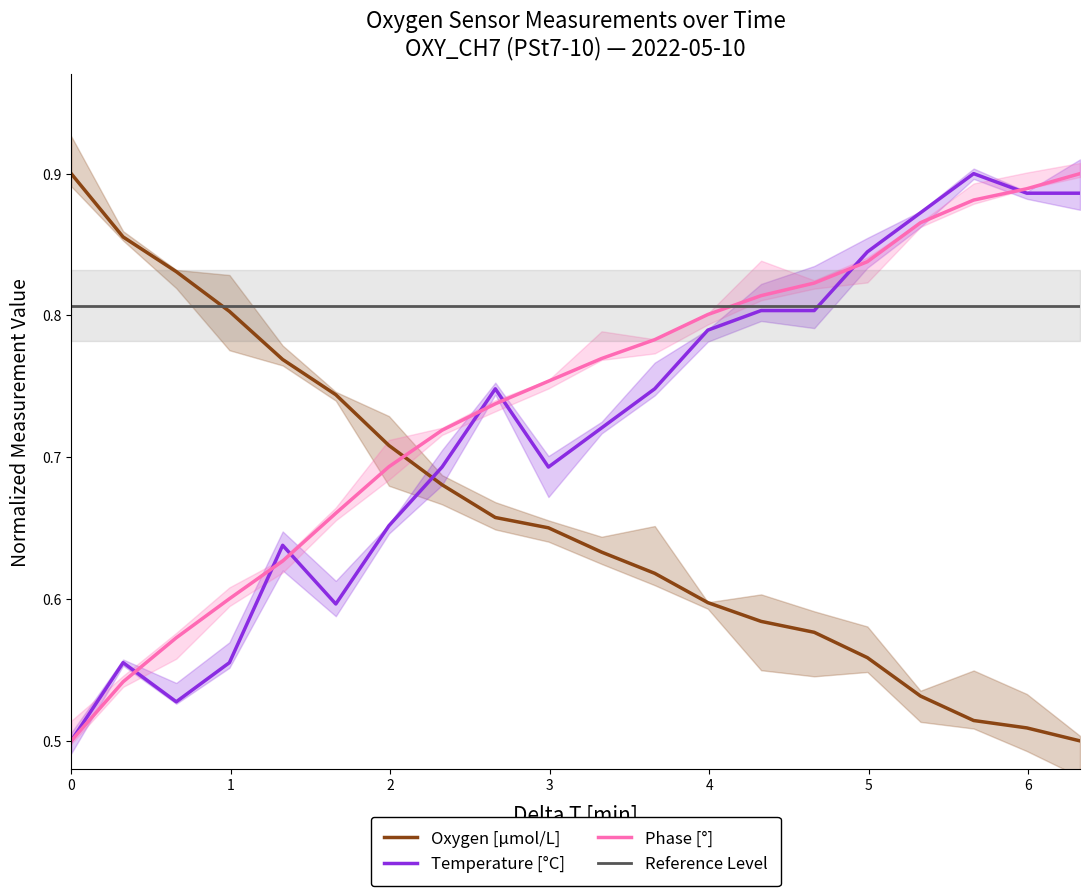

What is the value of the Oxygen point at the 18th from the left?

0.5